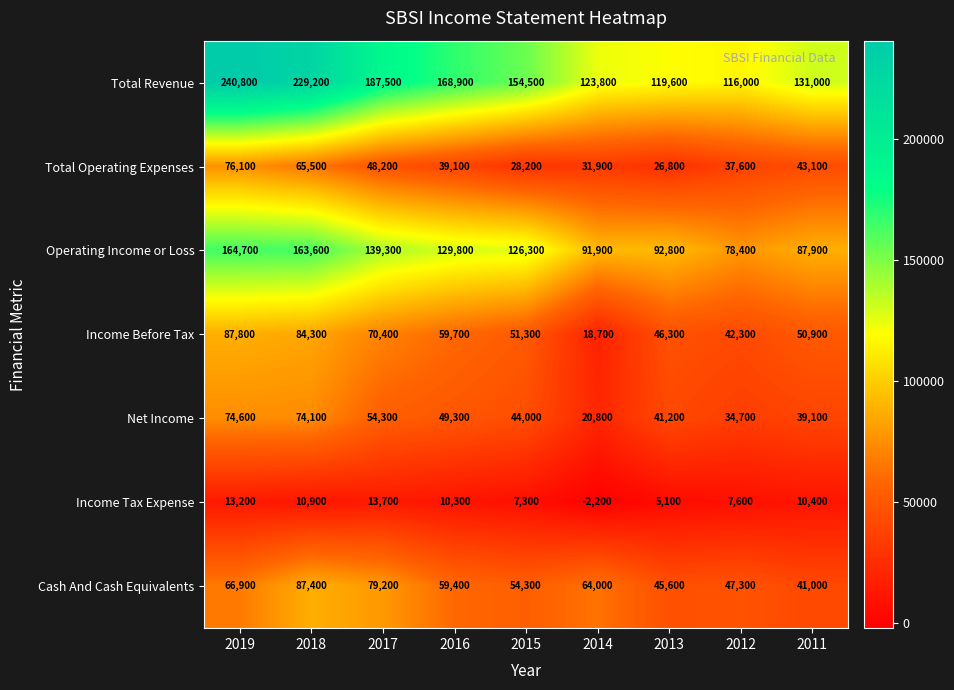

Which category has the lowest value in the Net Income series?

2014